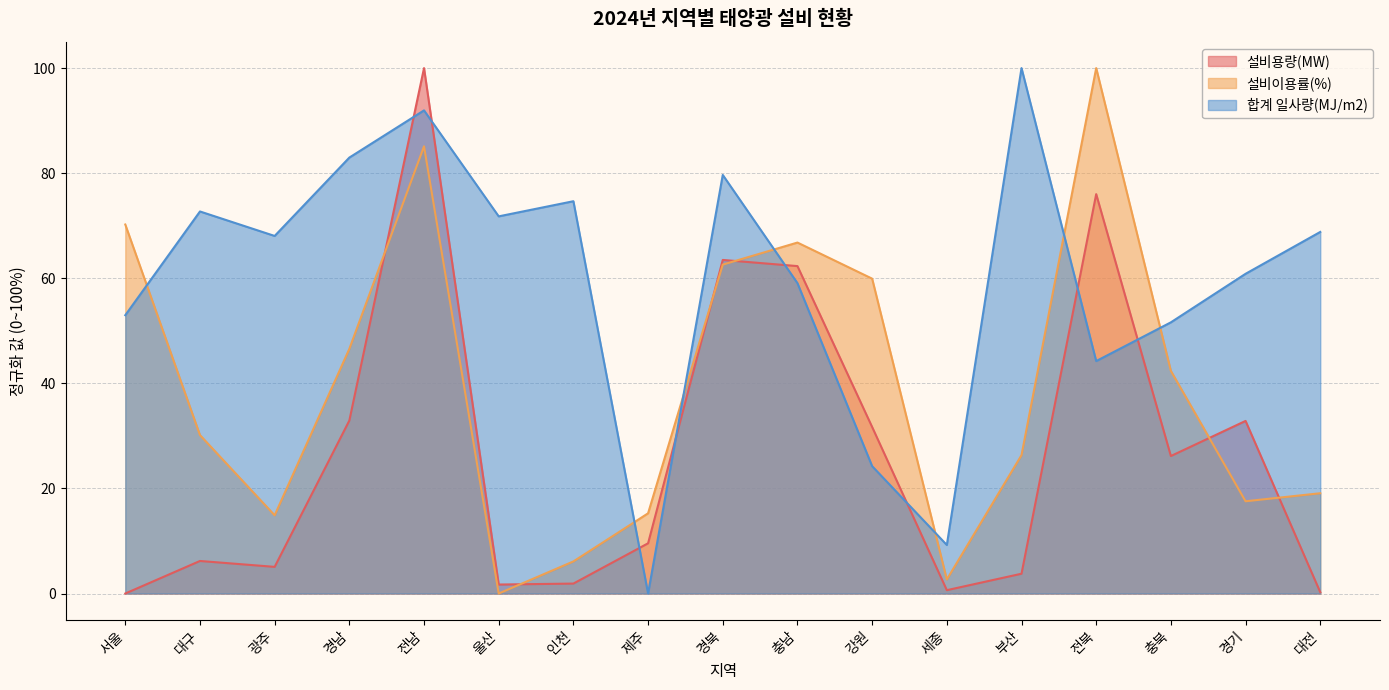

What is the difference between the highest and lowest values at 대구?

66.5